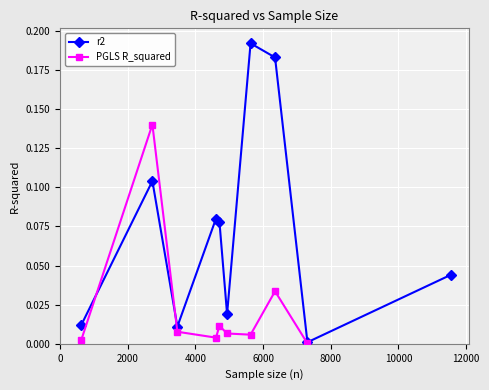

How many times do PGLS R_squared and r2 cross each other?

2